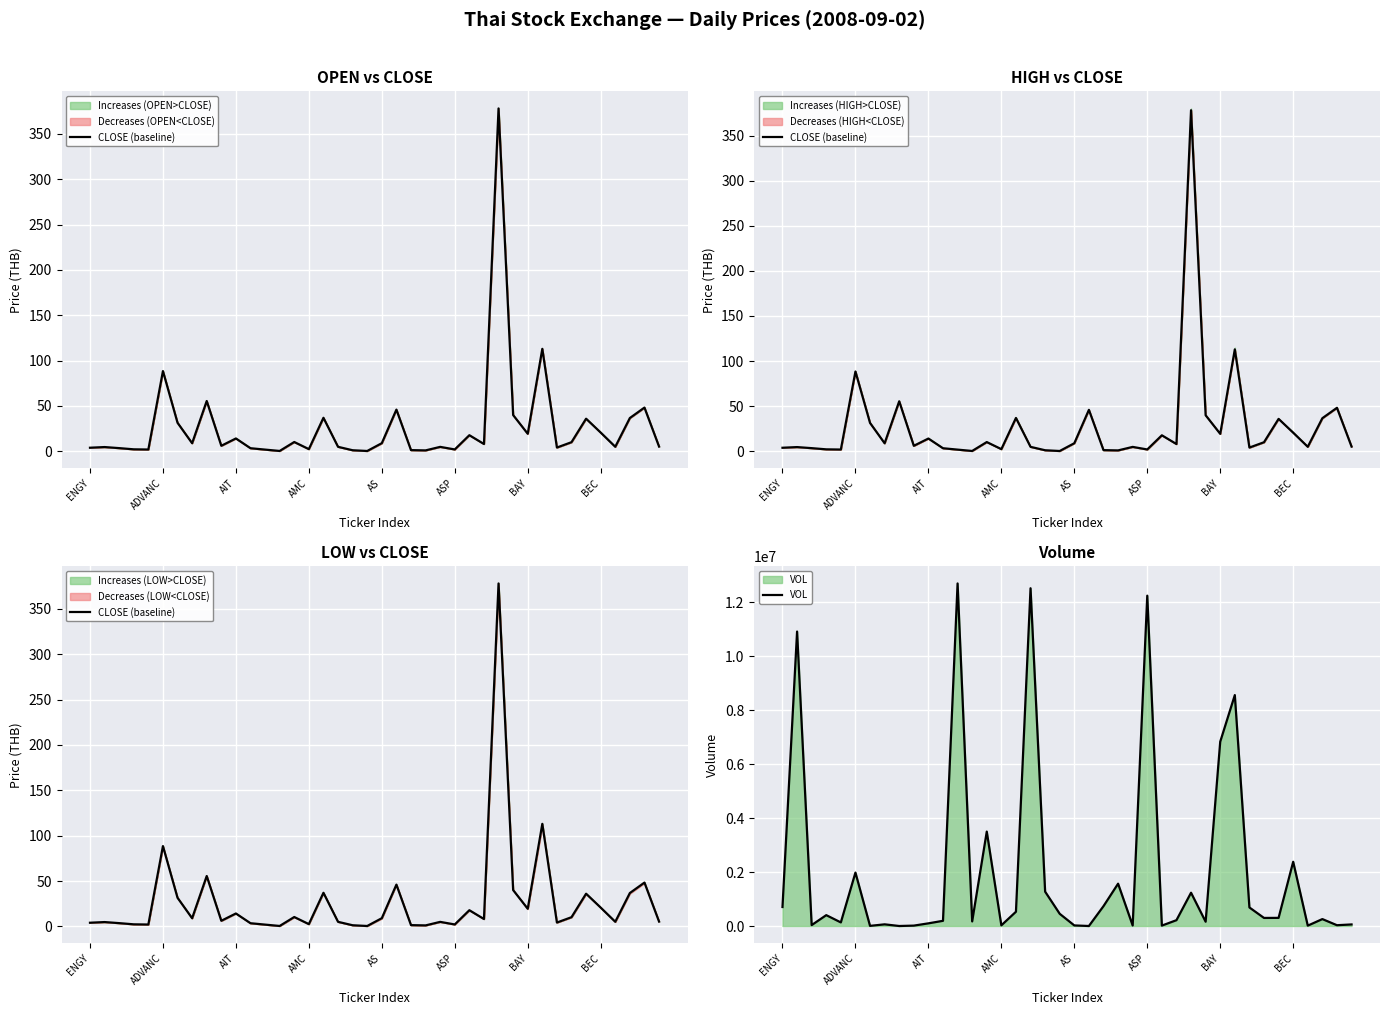

List the series in order of their overall mean, lowest first.

CLOSE (baseline), VOL